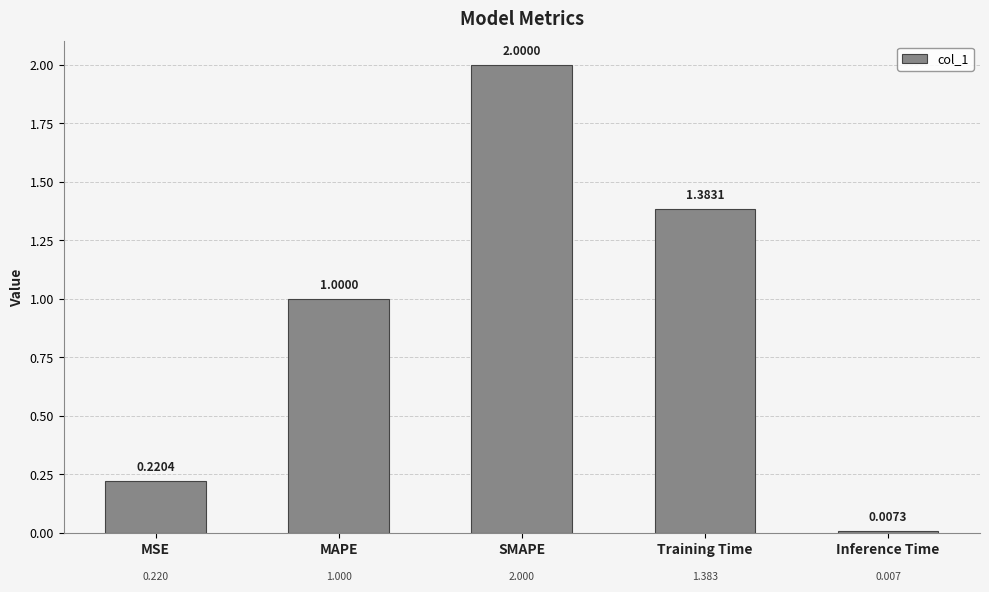

What is the change in value from MSE to MAPE?

+0.8